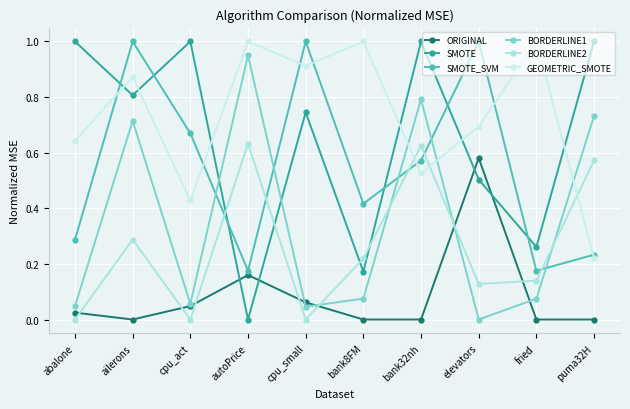

Reading left to right, list all the values displayed in this chart.

ORIGINAL: abalone=0.0	ailerons=0.0	cpu_act=0.0	autoPrice=0.2	cpu_small=0.1	bank8FM=0.0	bank32nh=0.0	elevators=0.6	fried=0.0	puma32H=0.0
SMOTE: abalone=1.0	ailerons=0.8	cpu_act=1.0	autoPrice=0.0	cpu_small=0.7	bank8FM=0.2	bank32nh=1.0	elevators=0.5	fried=0.3	puma32H=1.0
SMOTE_SVM: abalone=0.3	ailerons=1.0	cpu_act=0.7	autoPrice=0.2	cpu_small=1.0	bank8FM=0.4	bank32nh=0.6	elevators=1.0	fried=0.2	puma32H=0.2
BORDERLINE1: abalone=0.0	ailerons=0.7	cpu_act=0.1	autoPrice=0.9	cpu_small=0.0	bank8FM=0.1	bank32nh=0.8	elevators=0.0	fried=0.1	puma32H=0.7
BORDERLINE2: abalone=0.0	ailerons=0.3	cpu_act=0.0	autoPrice=0.6	cpu_small=0.0	bank8FM=0.2	bank32nh=0.6	elevators=0.1	fried=0.1	puma32H=0.6
GEOMETRIC_SMOTE: abalone=0.6	ailerons=0.9	cpu_act=0.4	autoPrice=1.0	cpu_small=0.9	bank8FM=1.0	bank32nh=0.5	elevators=0.7	fried=1.0	puma32H=0.2